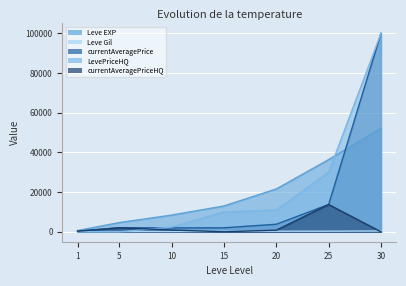

How many data points does each series have?

7